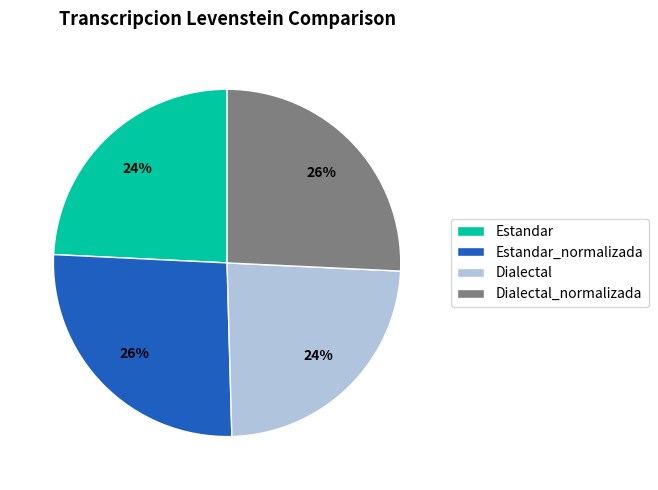

Between Dialectal_normalizada and Dialectal, which is larger?

Dialectal_normalizada